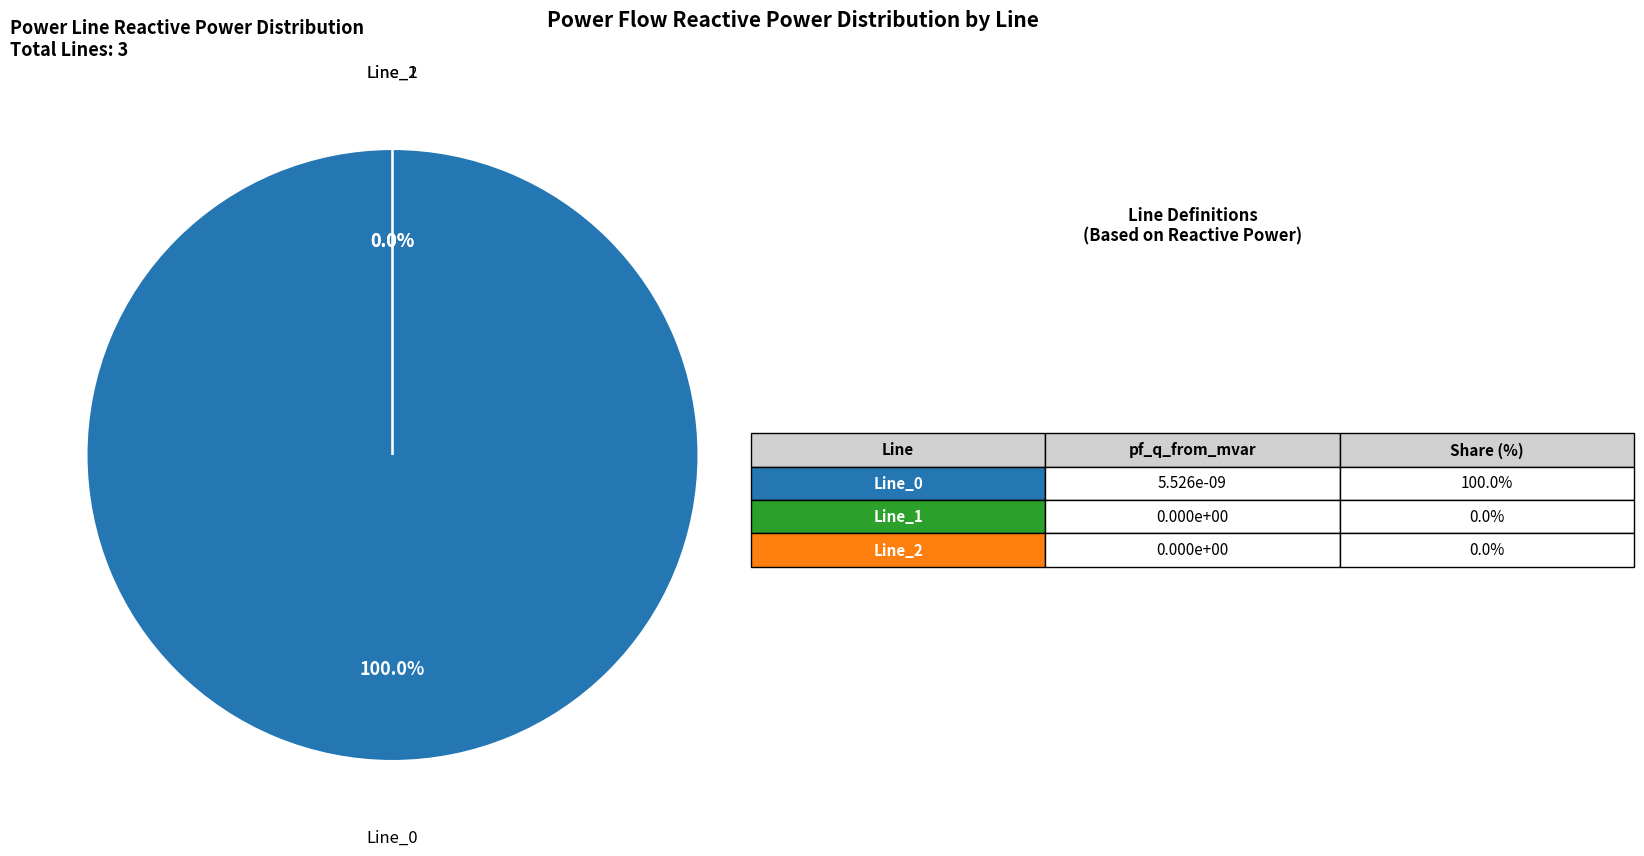

To the nearest percent, what is the difference between the largest and smallest slice percentages?

100%